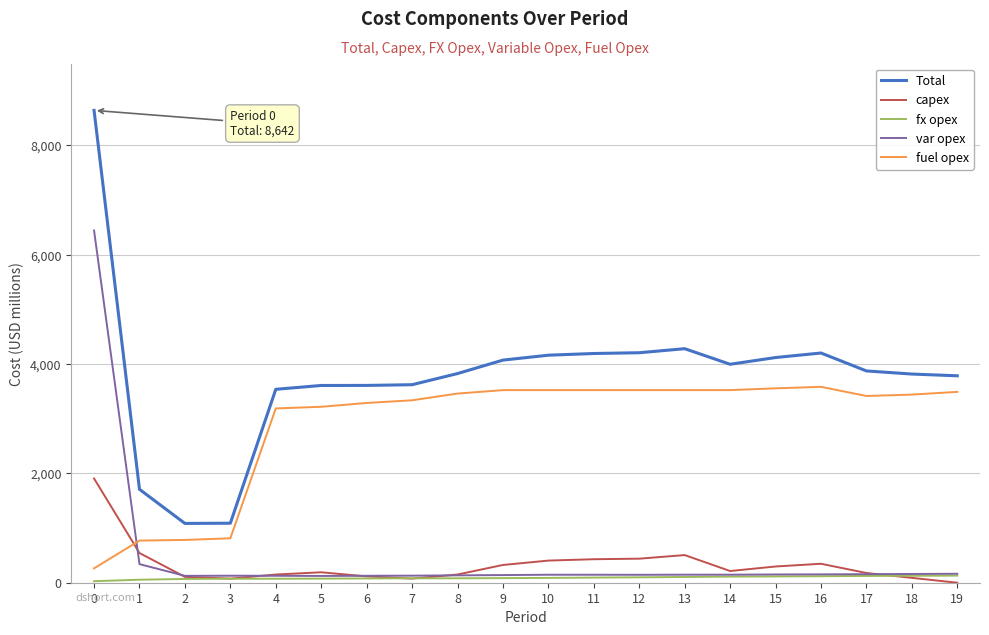

Does the chart have visible grid lines?

Yes